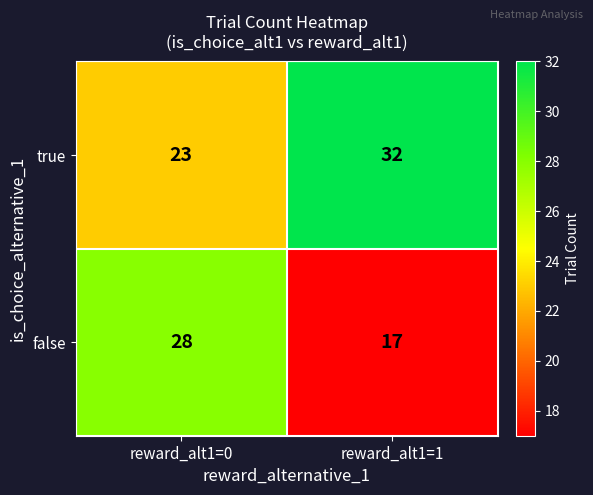

What is the greatest value displayed?

32